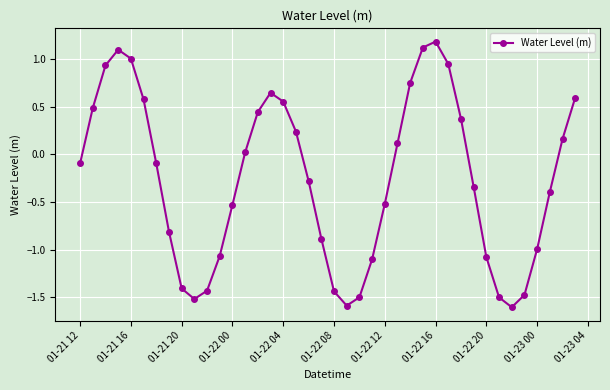

How many points are lower than both their immediate neighbors (excluding endpoints)?

3